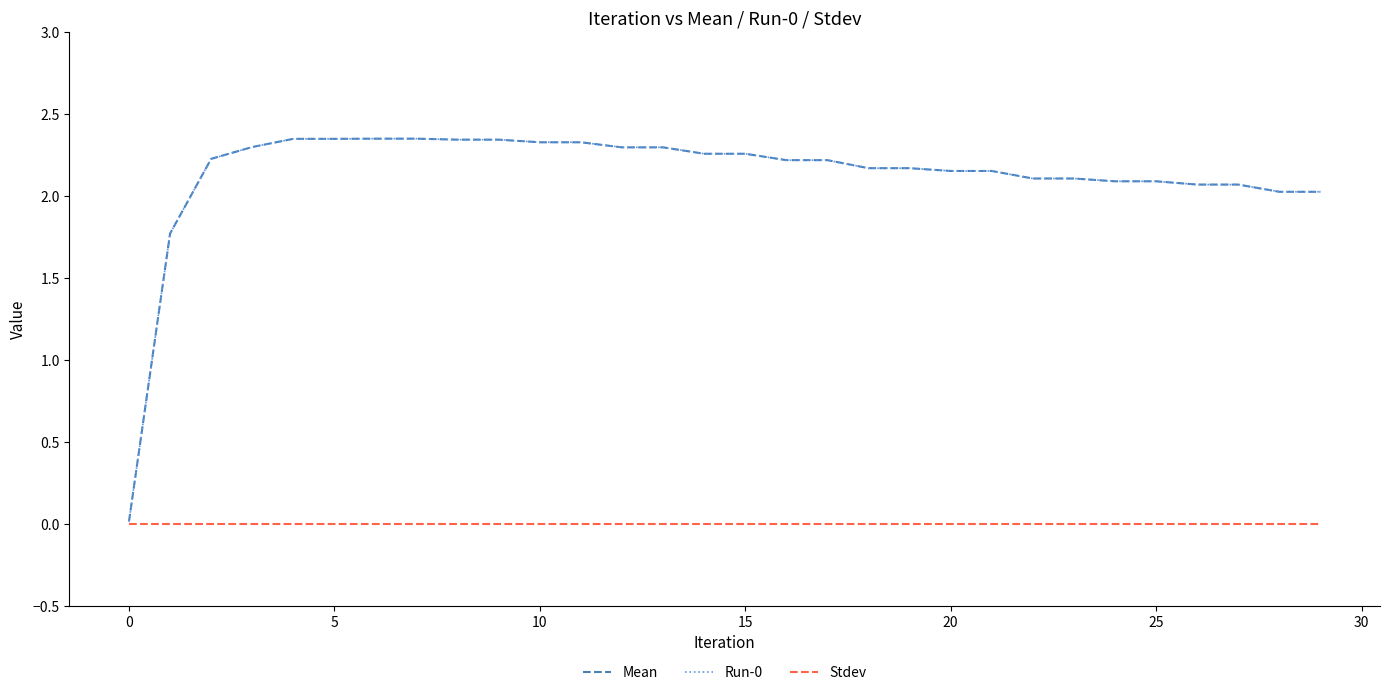

True or false: Run-0 and Mean intersect in this chart.

False